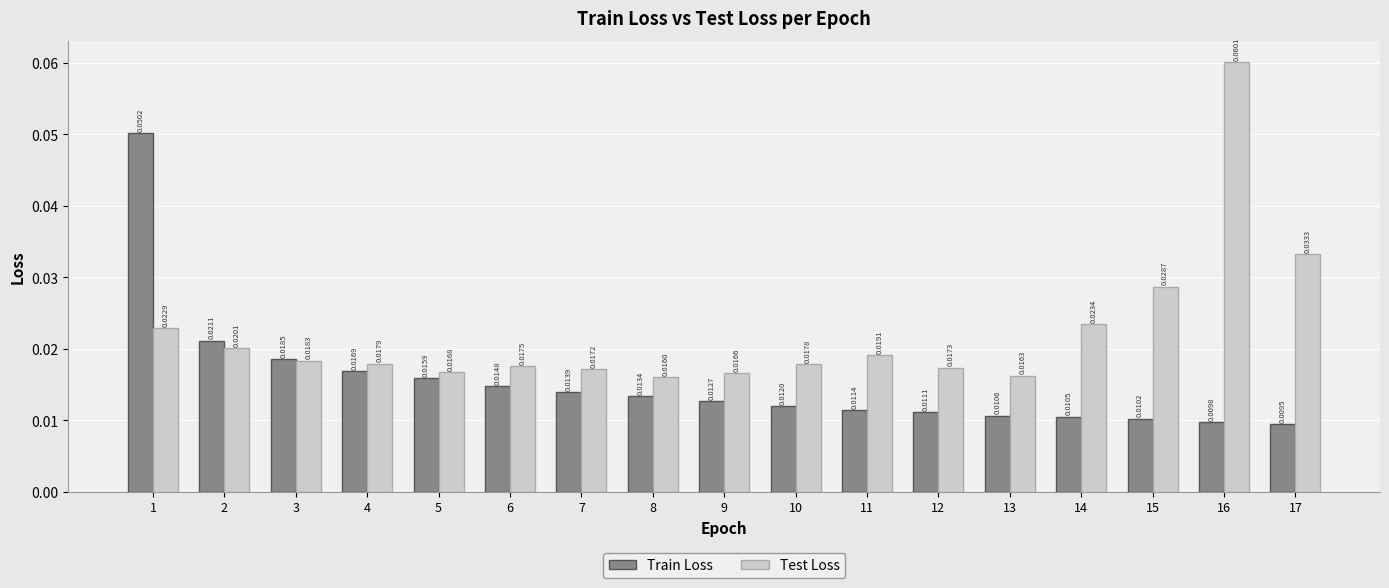

Rank the series at 13 from highest to lowest value.

Test Loss, Train Loss